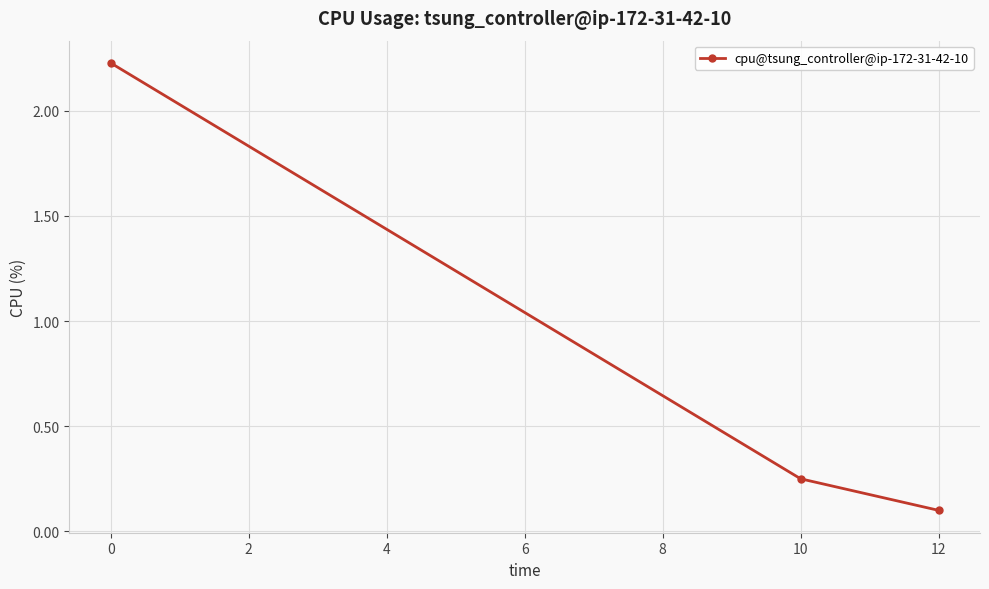

Rank the categories by value from highest to lowest.

0, 10, 12